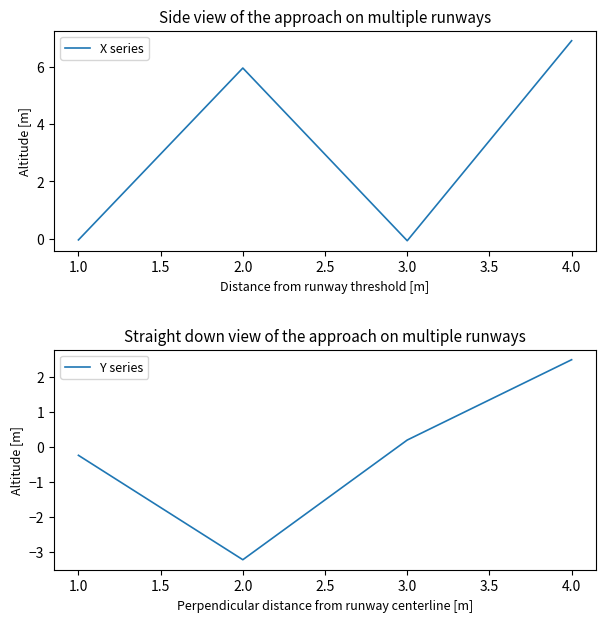

Reading left to right, what are all the values shown in this chart?

X series: -0.0	5.9	-0.1	6.9
Y series: -0.2	-3.2	0.2	2.5